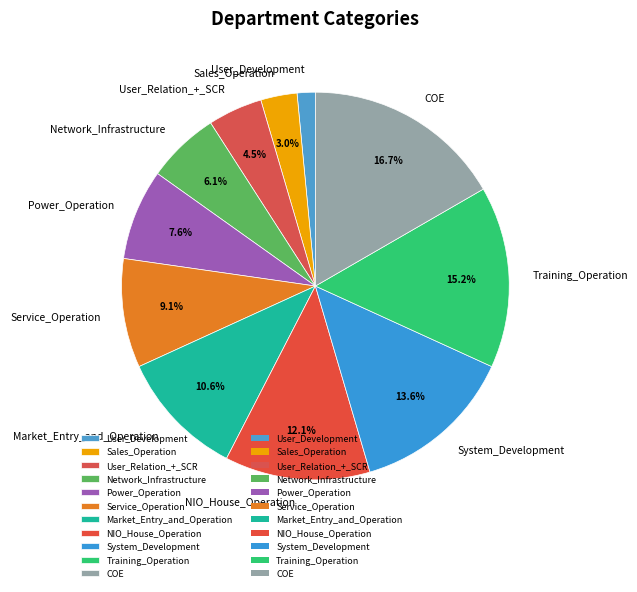

Which category has the biggest portion of the pie?

COE